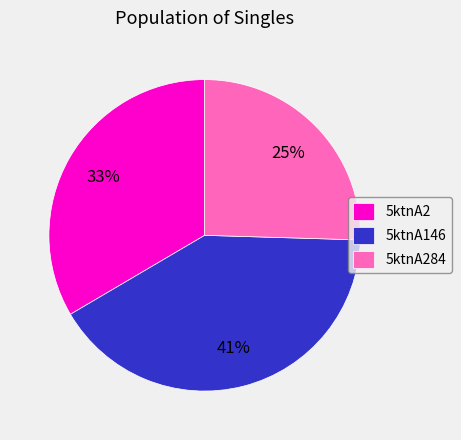

Do 5ktnA284 and 5ktnA146 together represent more than half of the pie?

Yes